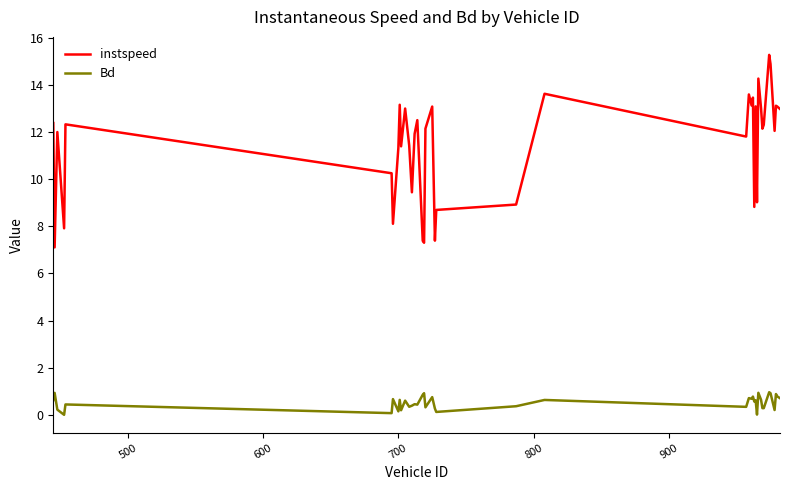

True or false: instspeed has more than 1 points higher than both neighbors.

True